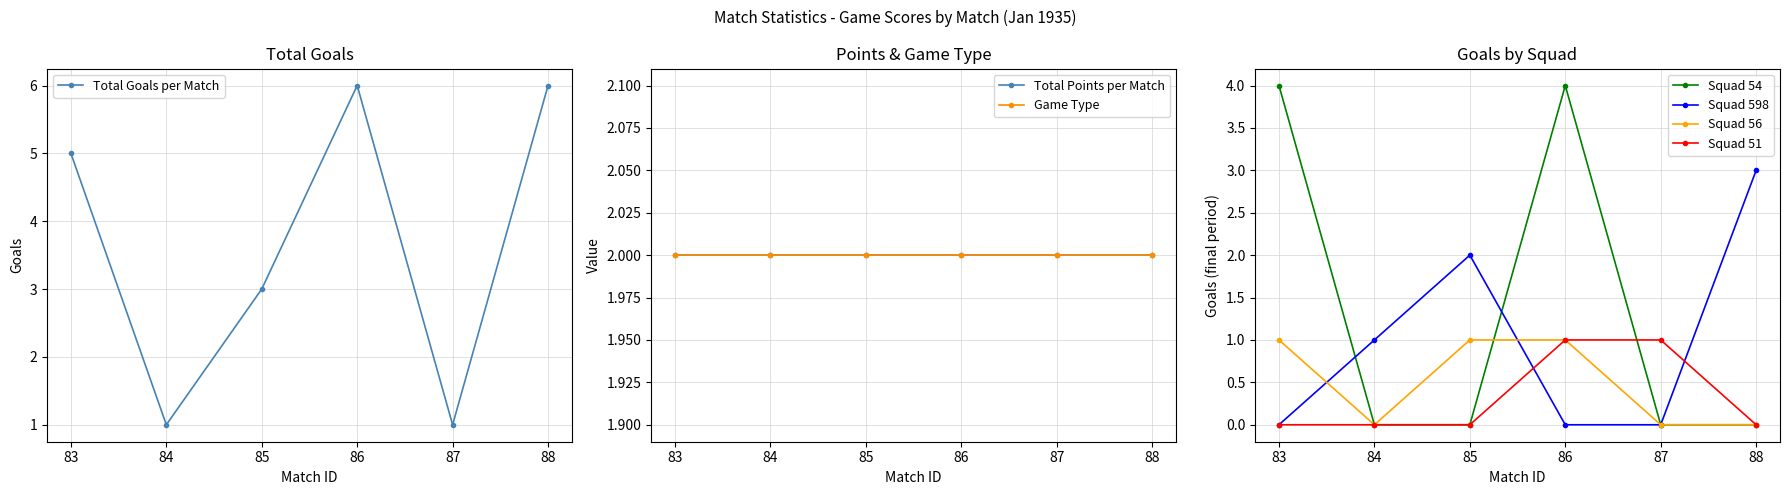

Reading left to right, extract all data points from this chart.

5	1	3	6	1	6